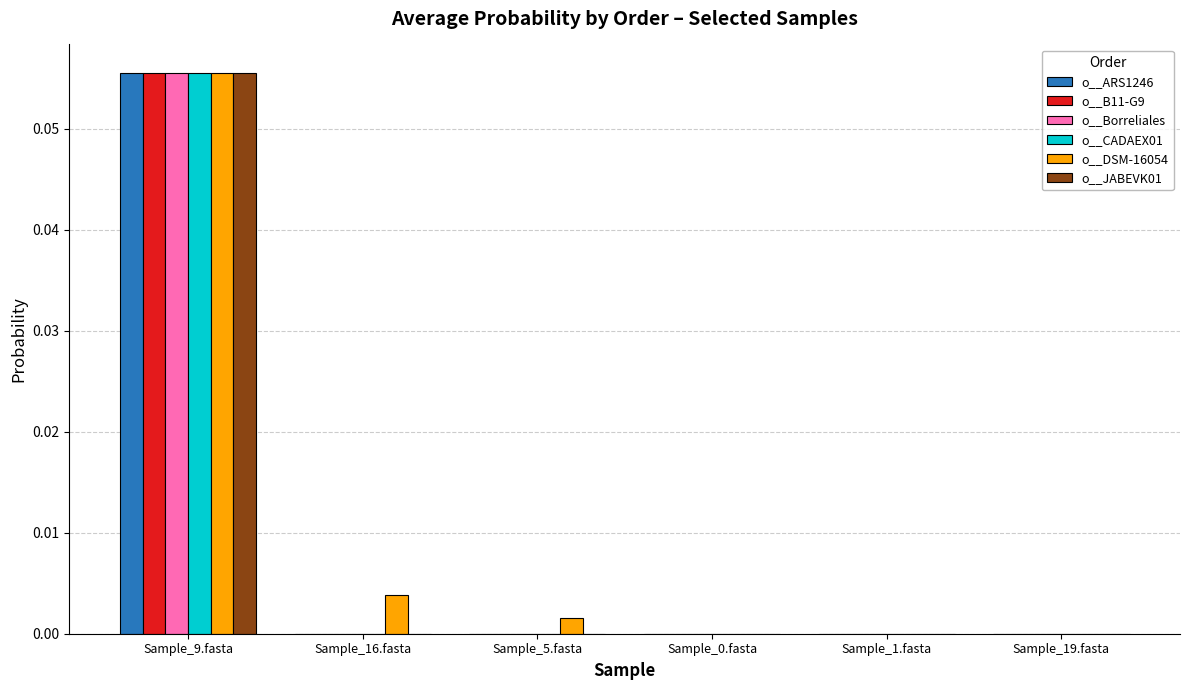

What are all the series names shown in the legend?

o__ARS1246, o__B11-G9, o__Borreliales, o__CADAEX01, o__DSM-16054, o__JABEVK01